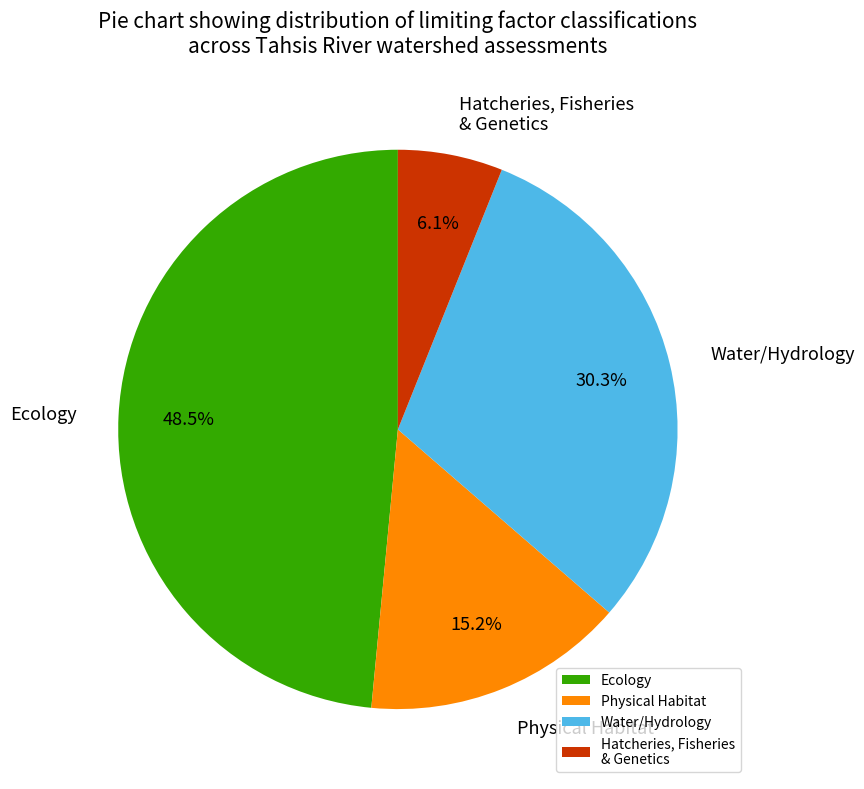

What is the total percentage of Water/Hydrology and Physical Habitat?

45.5%